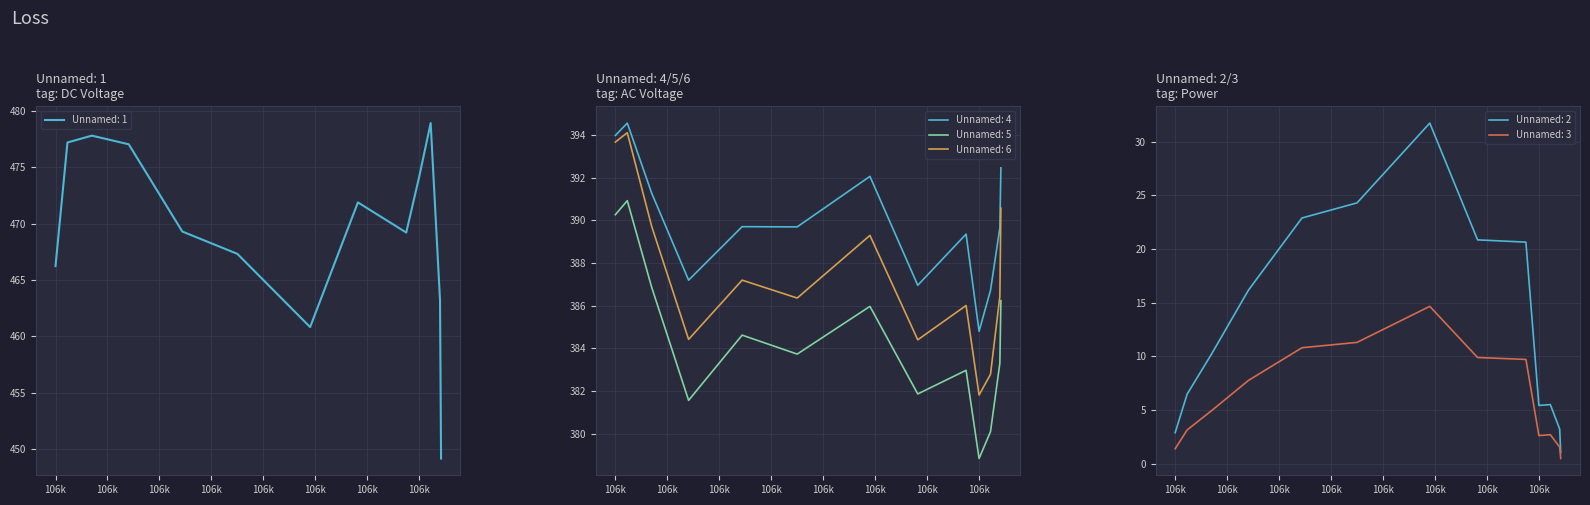

How many lines are shown in the chart?

6